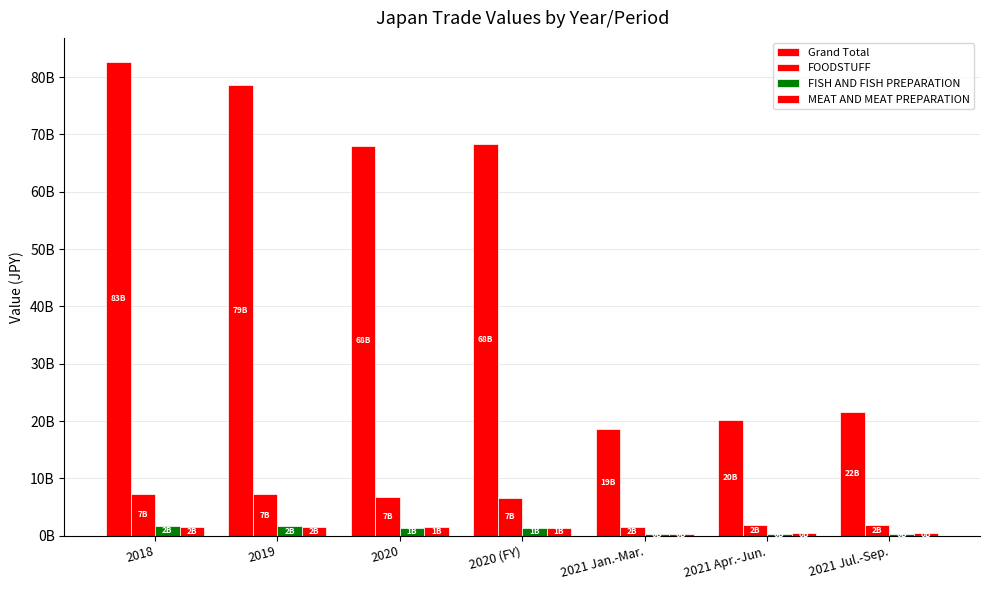

At which category is the sum across all series the highest?

2018